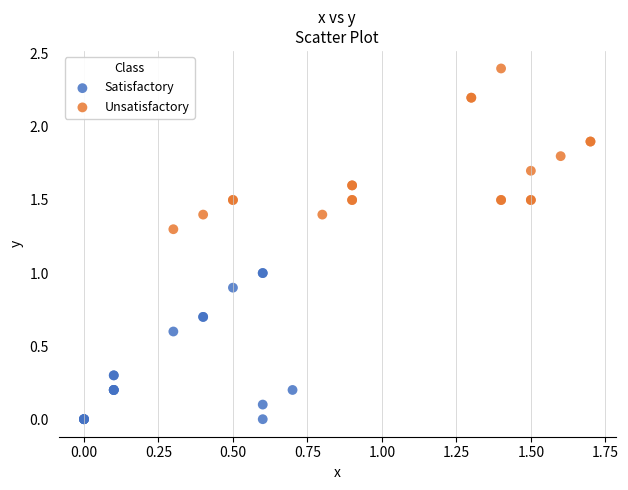

Which series contains the highest Y value?

Unsatisfactory